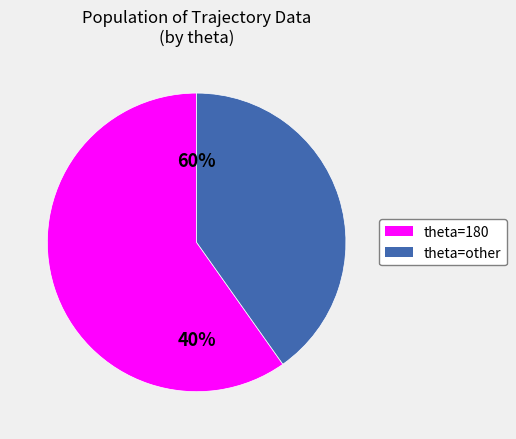

How many segments does this pie chart have?

2